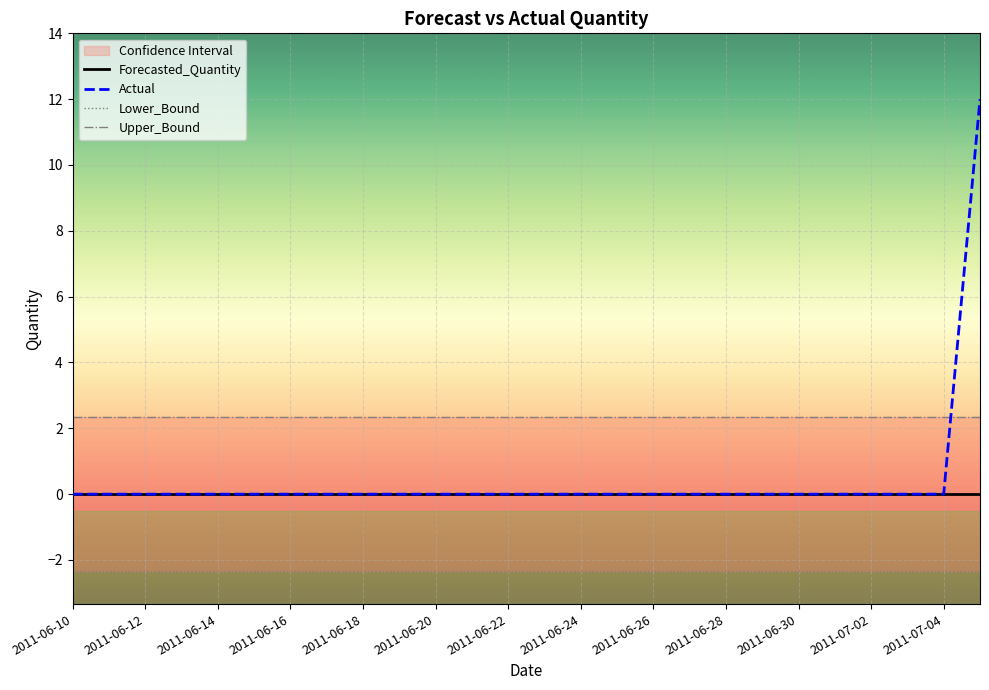

What is the minimum value for Lower_Bound?

-2.3